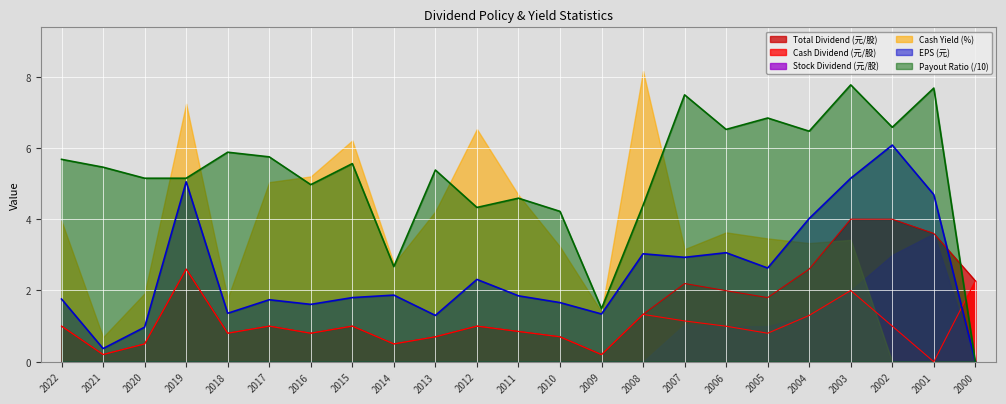

At which category does Total Dividend (元/股) reach its first local valley?

2021